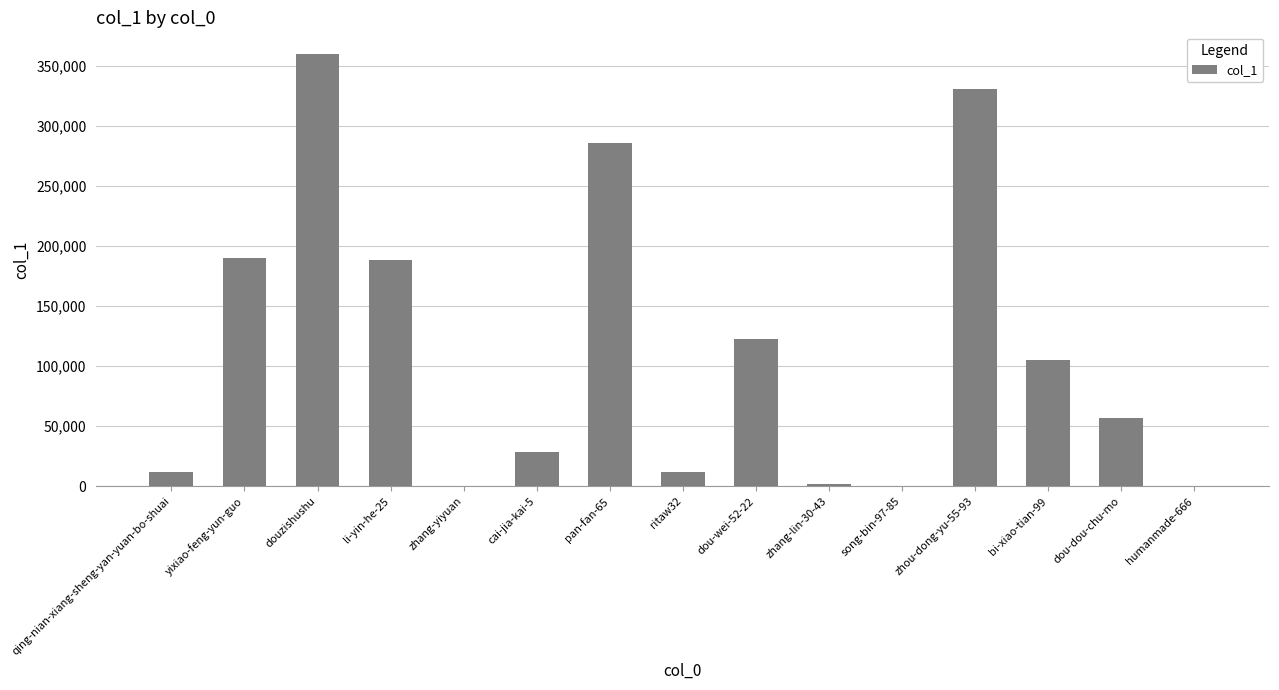

At which category does the chart reach its peak across all series?

douzishushu